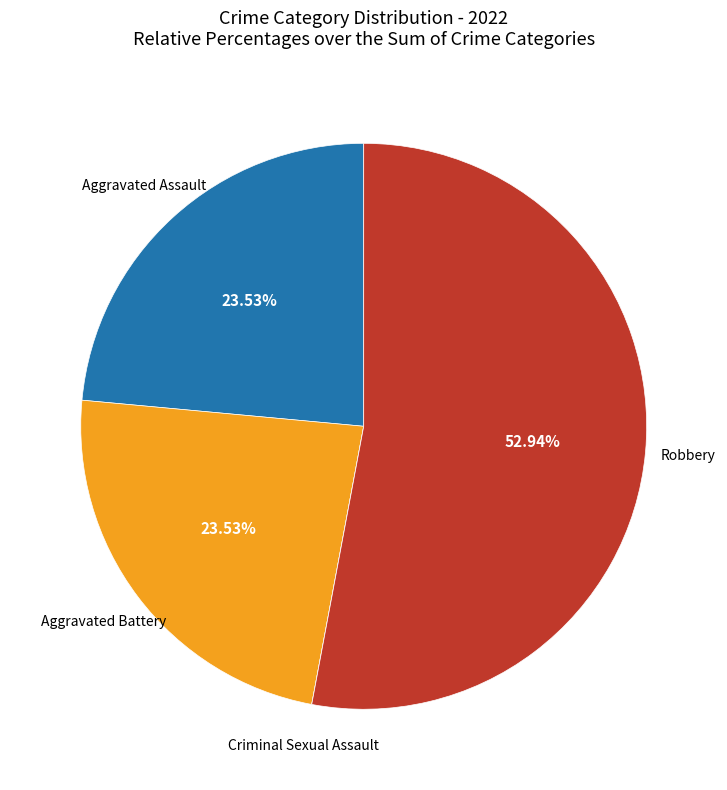

Is there a majority slice in this chart?

Yes